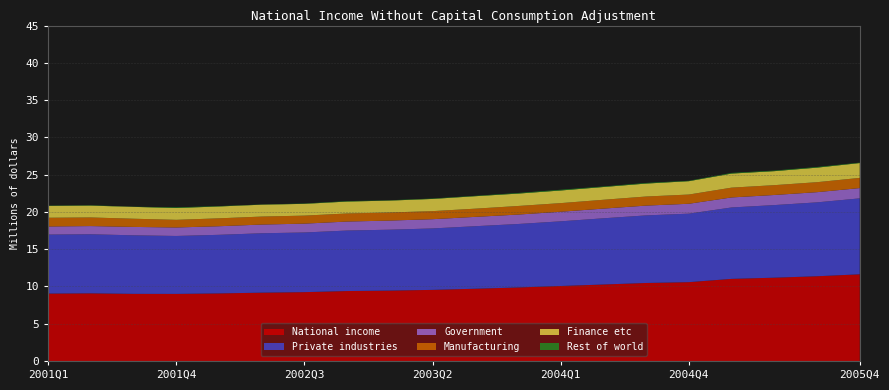

Reading right to left, what are all the values shown in this chart?

National income: 11626885	11367133	11173679	11014878	10574523	10464019	10258148	10059281	9860455	9693616	9538755	9439491	9381781	9234486	9165429	9063149	8998086	9004335	9072711	9040795
Private industries: 10188806	9912734	9741022	9580786	9189019	9067022	8884232	8676751	8515242	8387323	8242922	8172551	8116739	8004304	7968040	7861833	7772620	7854949	7924705	7916439
Government: 1380805	1367198	1355069	1344332	1328494	1313483	1300504	1283729	1264756	1251861	1240439	1223792	1206226	1186741	1167450	1152539	1138420	1125778	1101375	1086638
Manufacturing: 1366677	1340077	1319000	1315739	1238046	1220980	1184065	1158645	1152600	1101825	1080955	1085877	1085296	1075915	1073431	1060819	1025707	1099636	1155235	1172983
Finance etc: 1990939	1950257	1877700	1886116	1791413	1735749	1712540	1694751	1661788	1670223	1636688	1595888	1596997	1579628	1593662	1590008	1588195	1589977	1589937	1587317
Rest of world: 57274	87201	77588	89759	57011	83515	73411	98801	80457	54433	55394	43148	58815	43441	29939	48778	87049	23605	46631	37716